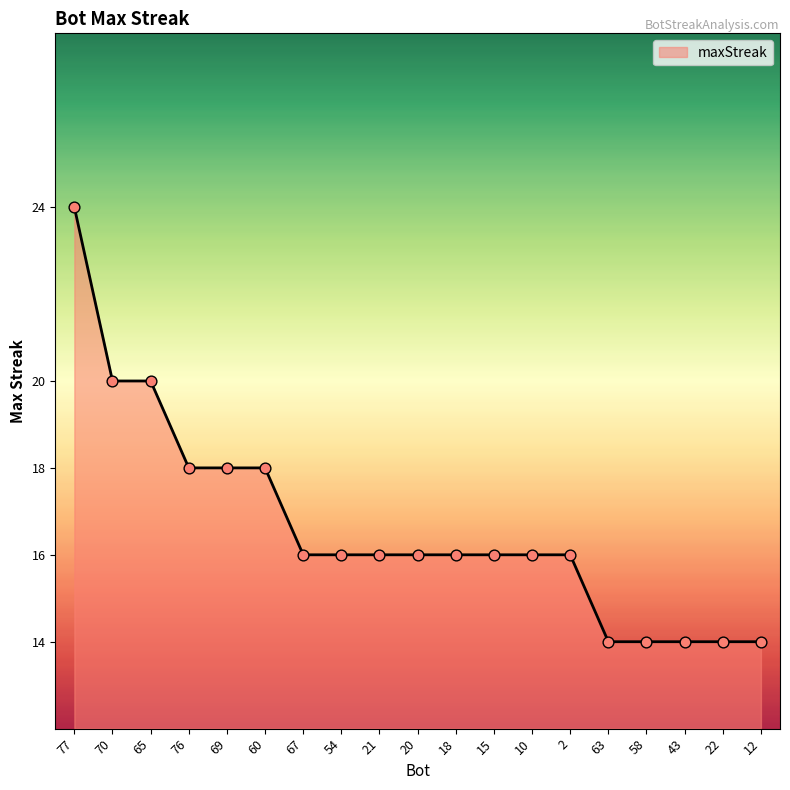

What is the change in value from 69 to 58?

-4